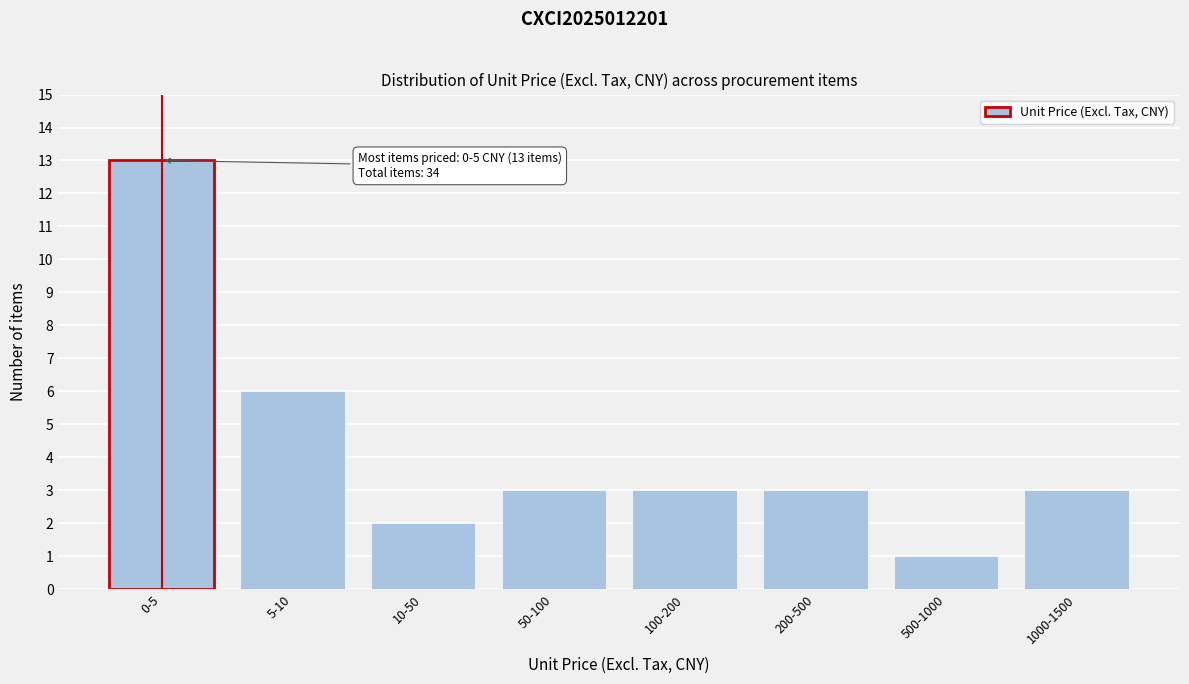

Reading left to right, list all the values displayed in this chart.

13	6	2	3	3	3	1	3